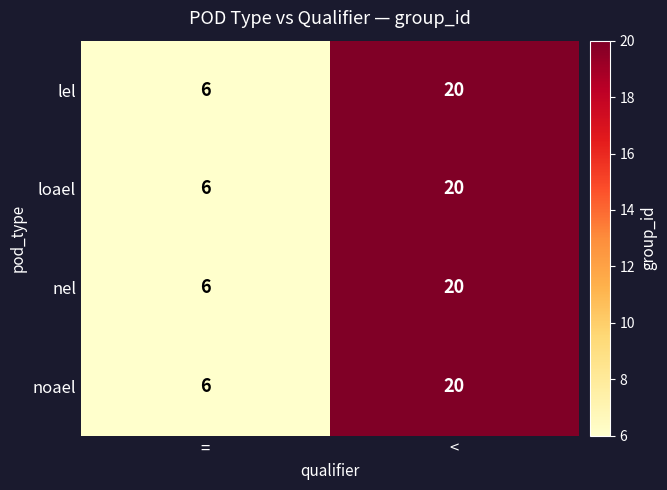

What is the minimum value shown in the chart?

6